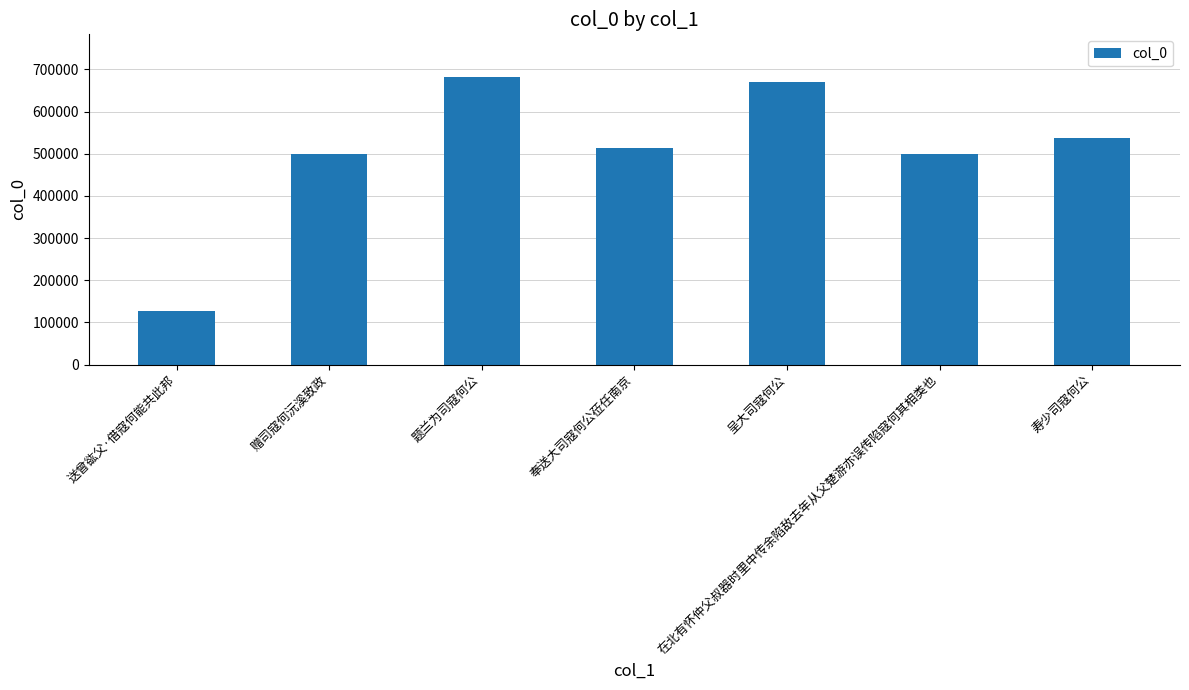

What is the sum of the values at 寿少司寇何公 and 在北有怀仲父叔器时里中传余陷敌去年从父楚游亦误传陷寇何其相类也?

1037234